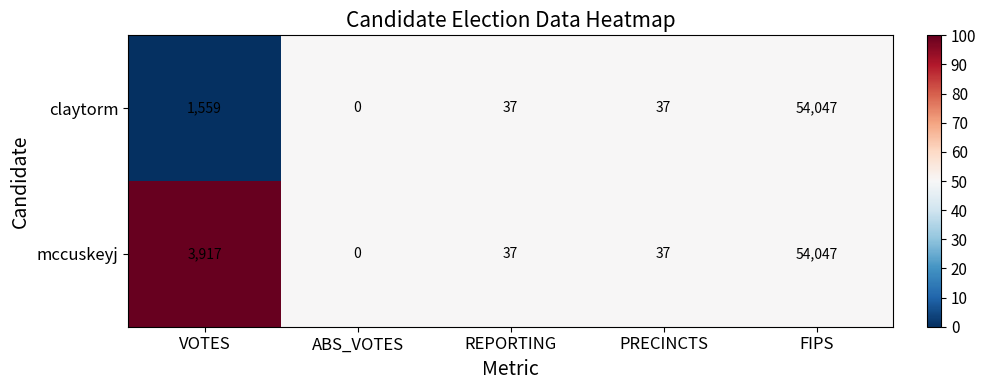

How many series are shown in this chart?

2